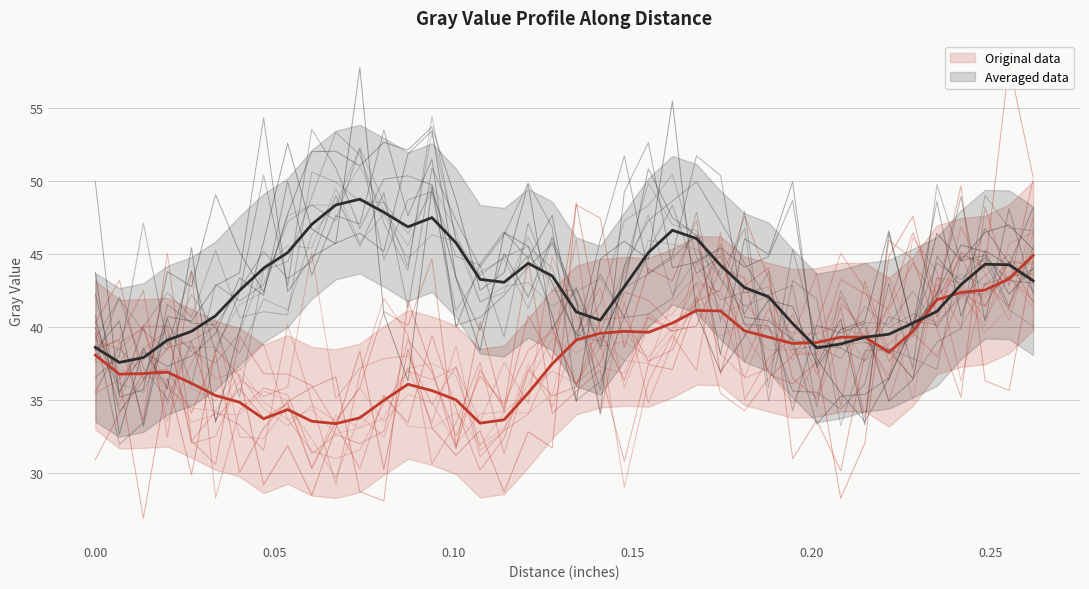

What is the value of the Averaged data point at the 14th from the left?

46.9